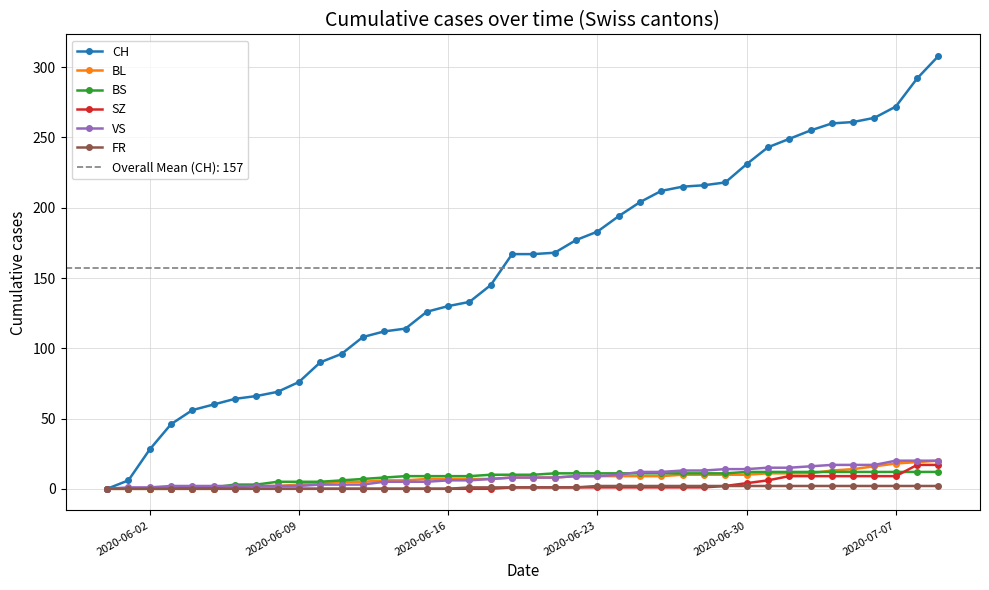

How many data points in SZ are less than 1?

19